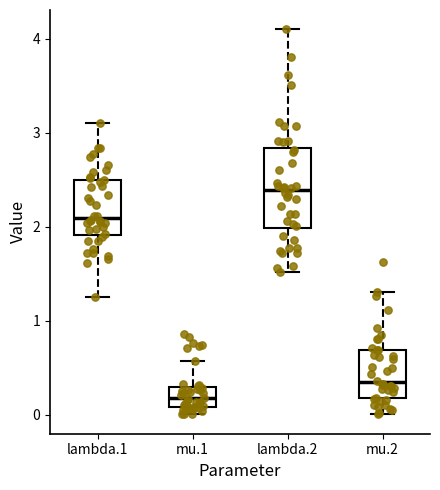

Reading left to right, transcribe this box plot: for each box, give where its median line is, the range the box spans, and where its two whiskers end, as read against the y-axis. The values are not printed on the chart, so give them approximately, as read against the axis.

lambda.1: median 2.1, box 1.9 to 2.5, whiskers 1.3 to 3.1
mu.1: median 0.2, box 0.1 to 0.3, whiskers 0.0 to 0.6
lambda.2: median 2.4, box 2.0 to 2.8, whiskers 1.5 to 4.1
mu.2: median 0.3, box 0.2 to 0.7, whiskers 0.0 to 1.3